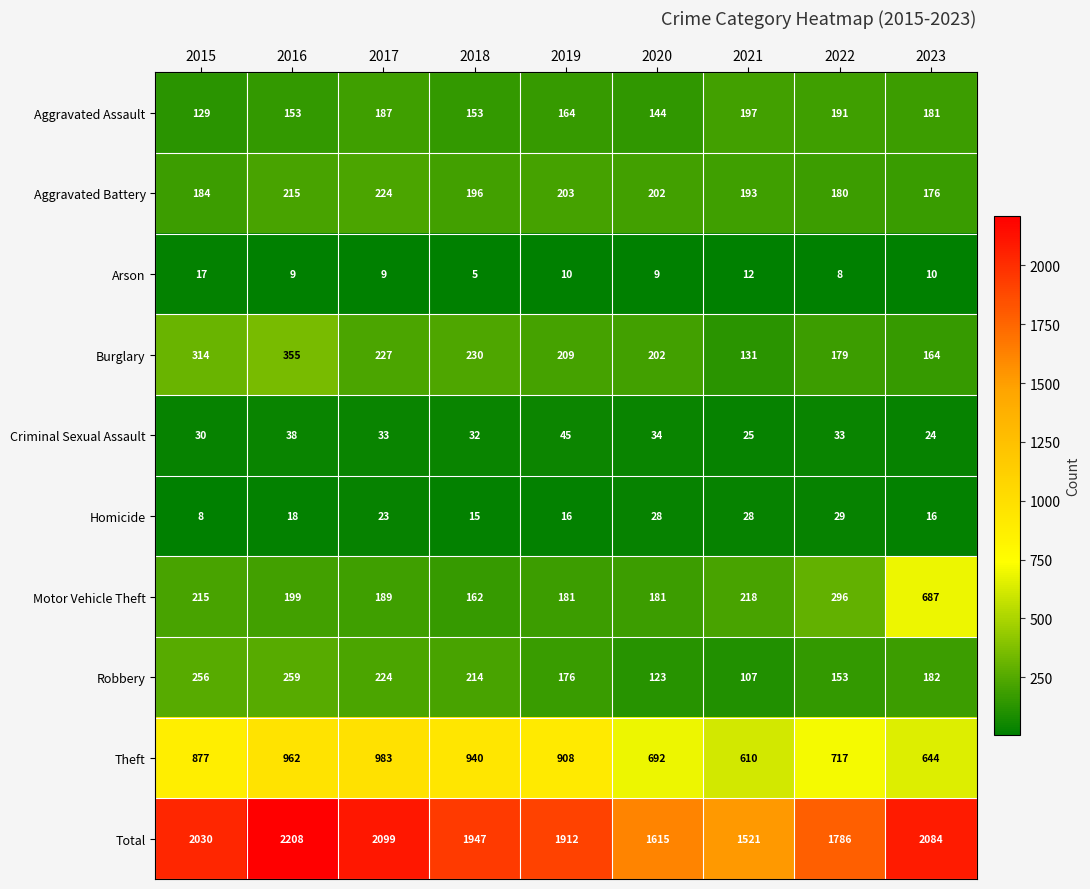

What is the difference between the second highest and minimum values in the Robbery series?

149